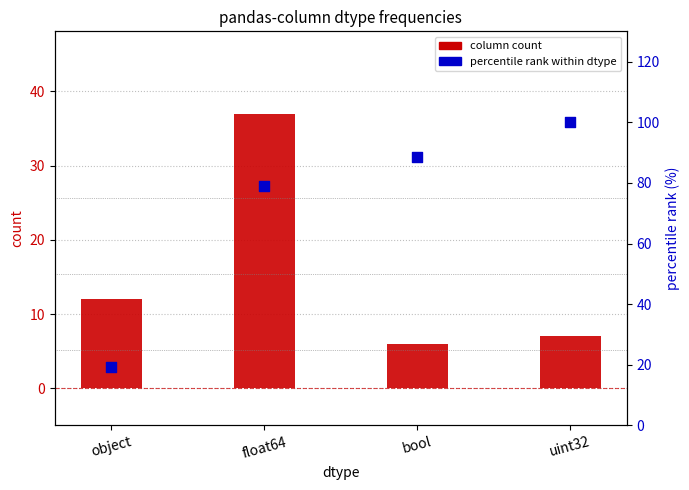

Is the value of percentile rank within dtype at object greater than the value of column count at uint32?

Yes